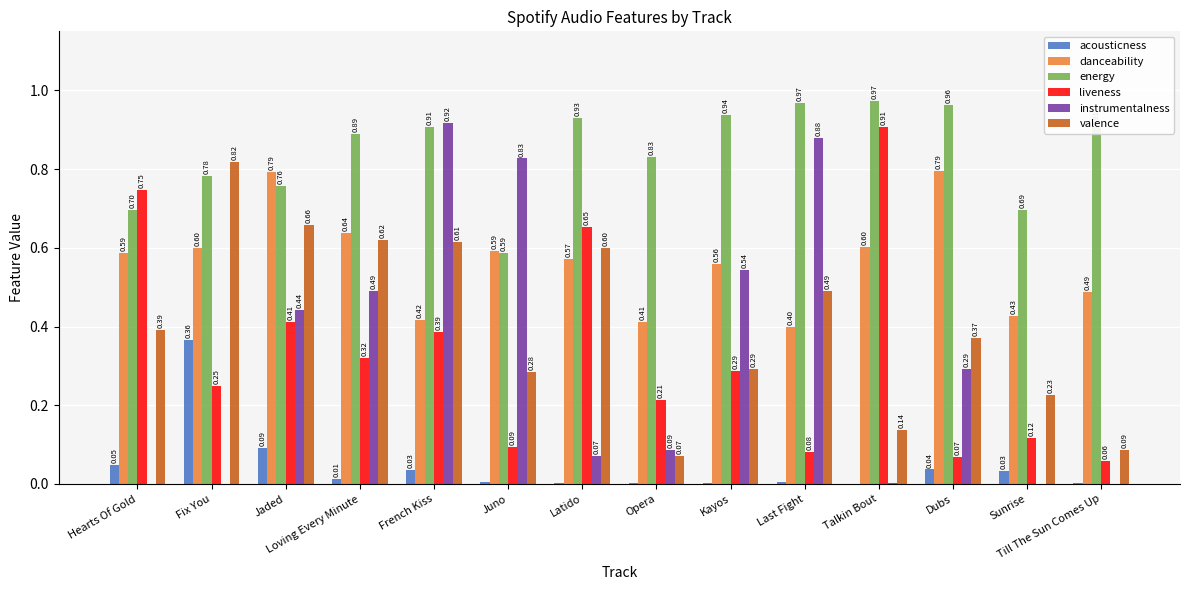

What is the sum of the energy values at Opera and French Kiss?

1.7